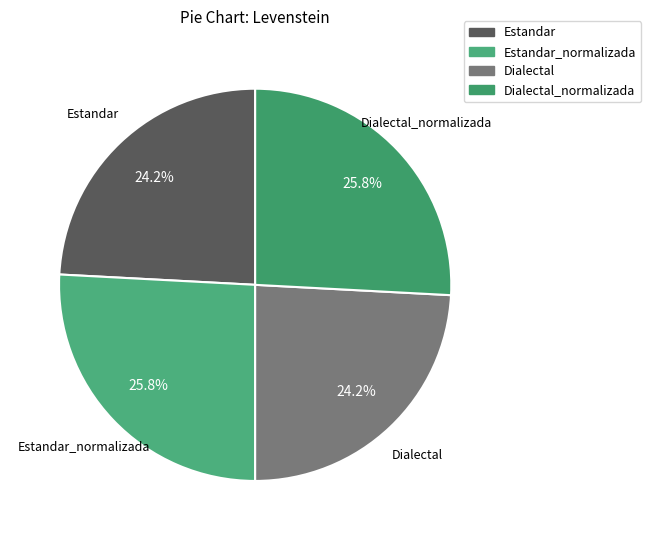

How many slices are in this pie chart?

4